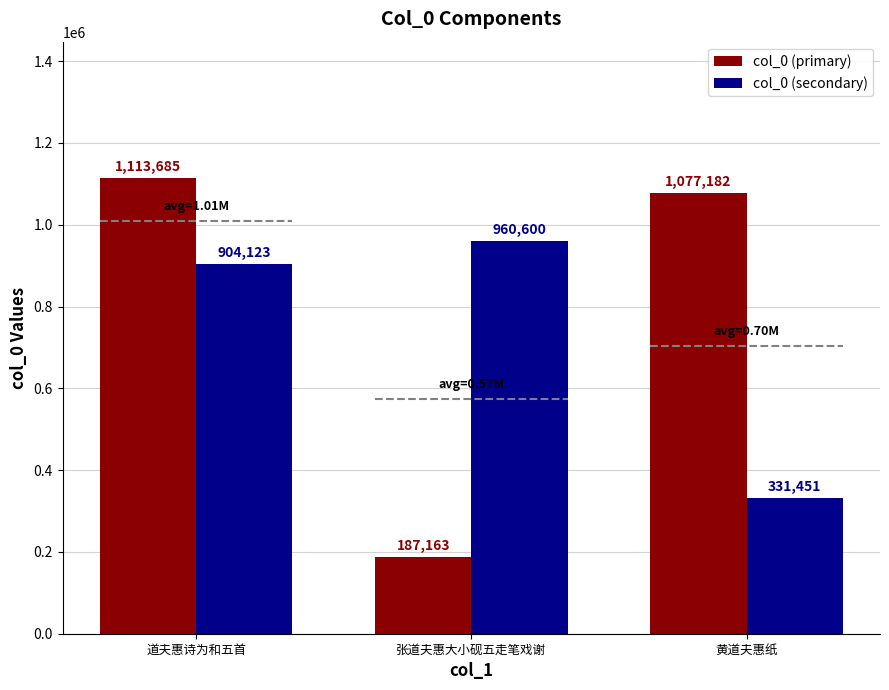

What is the difference between the highest and lowest values at 道夫惠诗为和五首?

209562